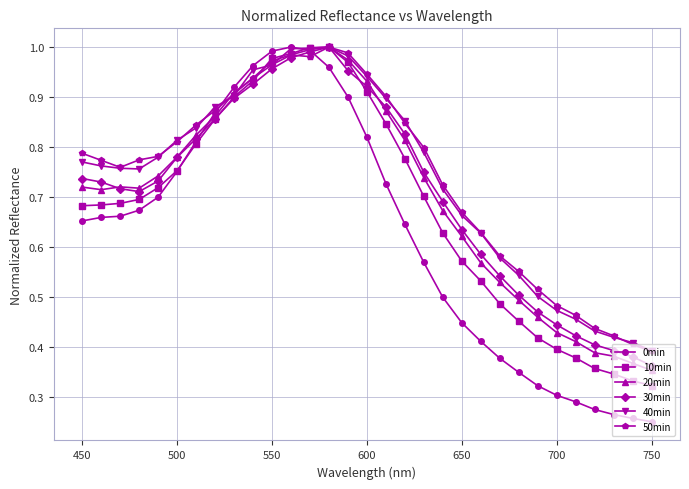

True or false: 20min has more than 0 points higher than both neighbors.

True